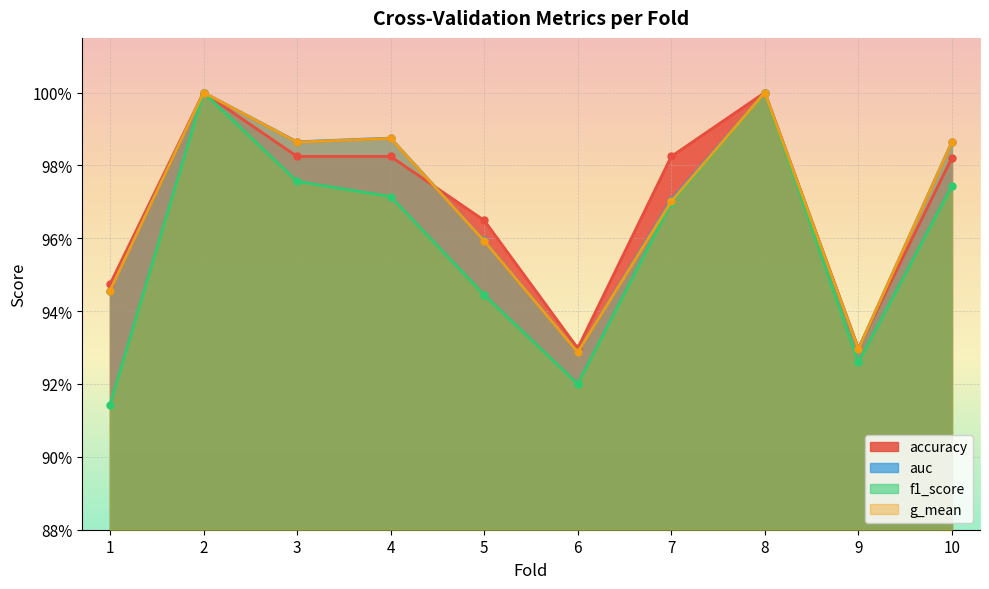

What is the sum of the g_mean values at 4 and 6?

1.9